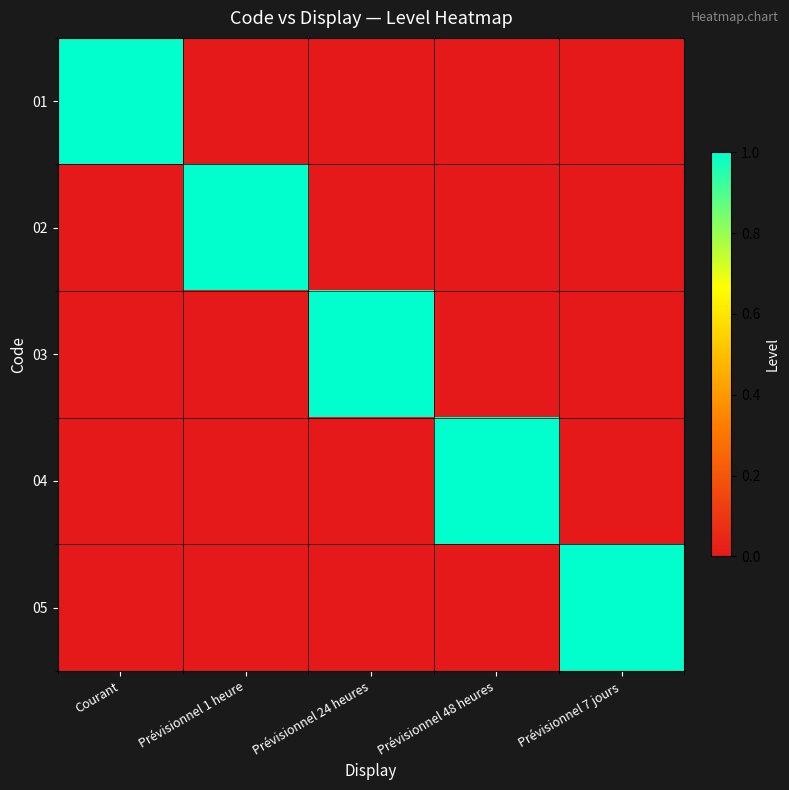

What is the total value across all series at Prévisionnel 24 heures?

1